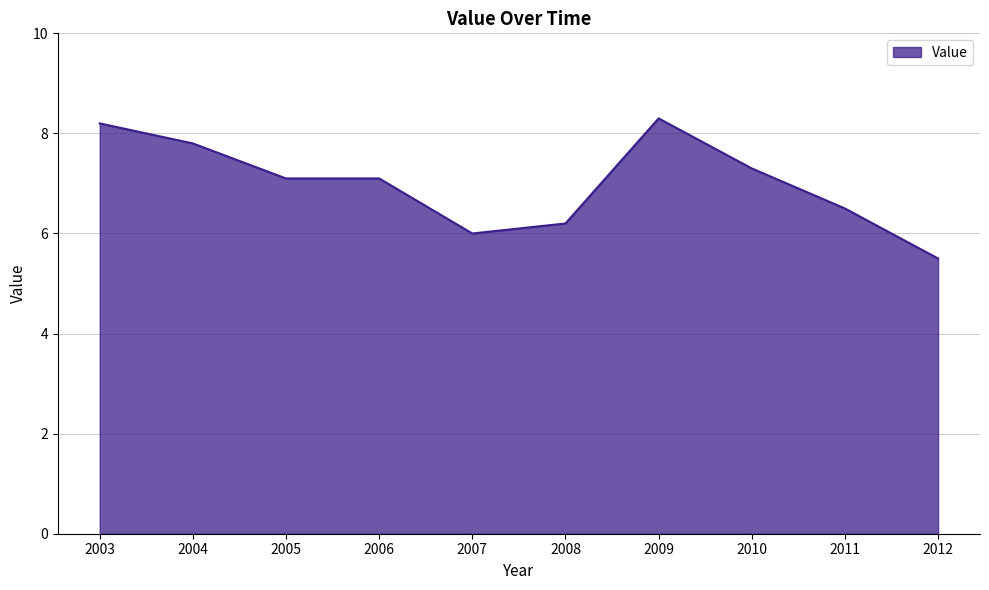

Which category has the lowest value across all series?

2012